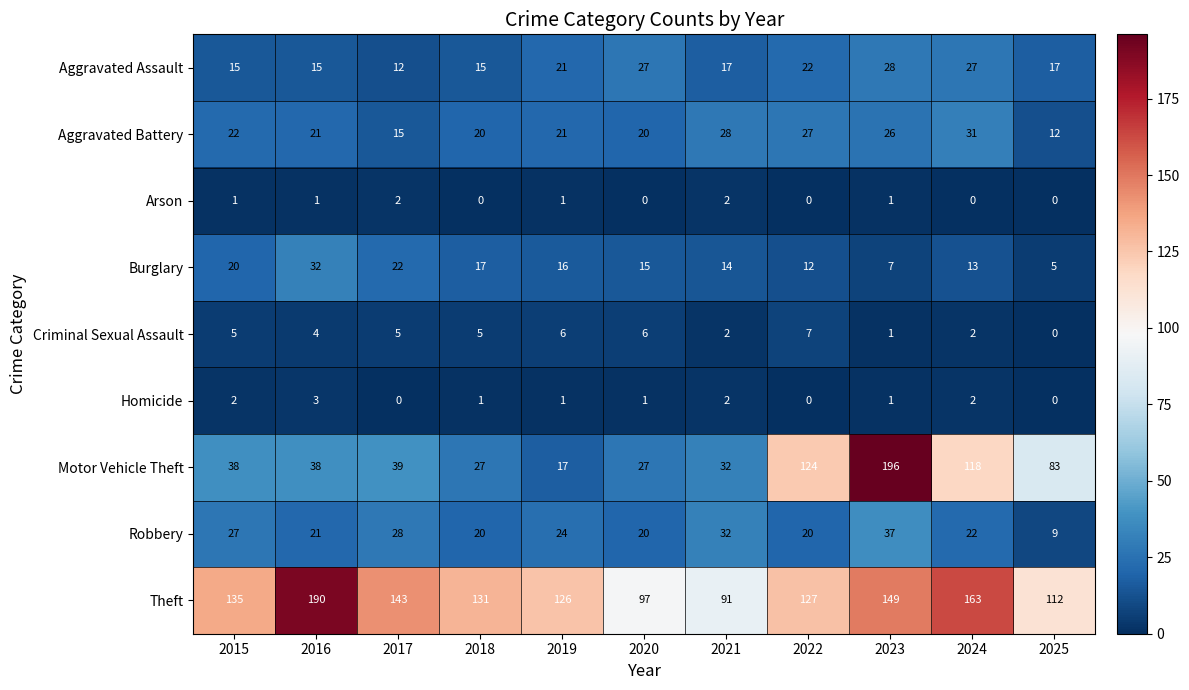

The Aggravated Assault series shows 28 at 2019. True or false?

False